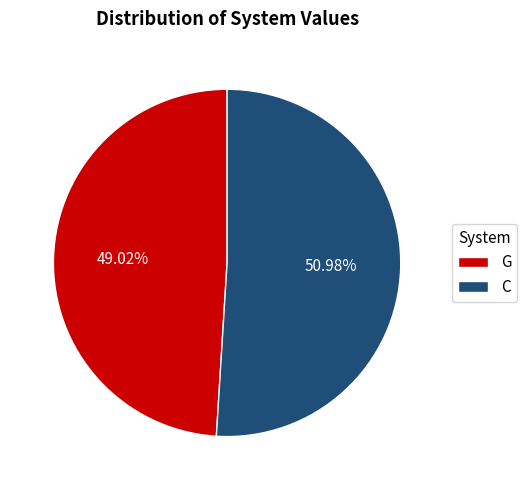

Do G and C together represent more than half of the pie?

Yes